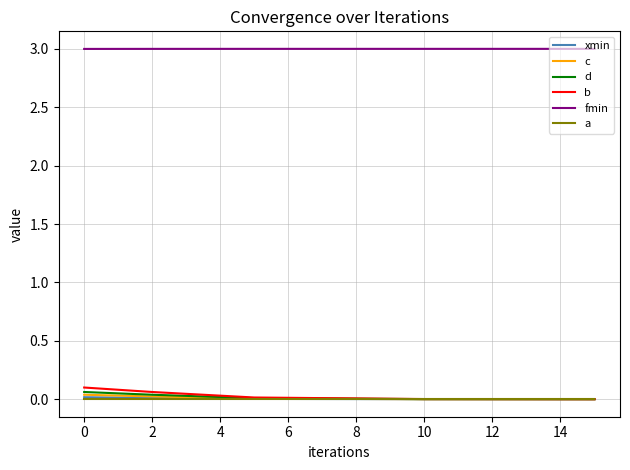

What is the greatest value displayed?

3.0